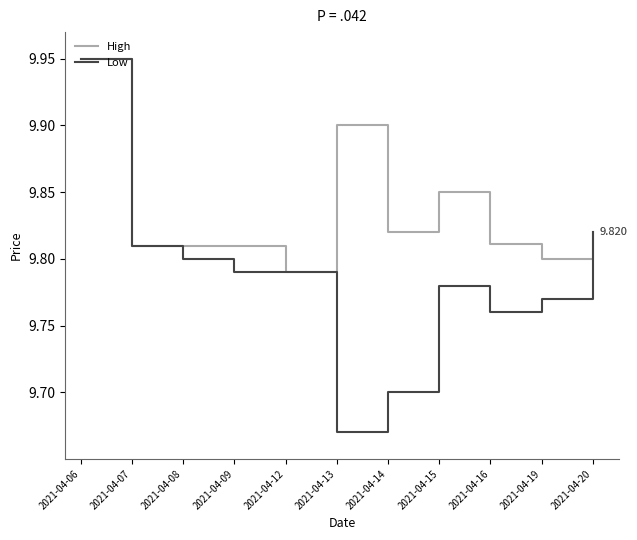

Which series has the largest total across all categories?

High